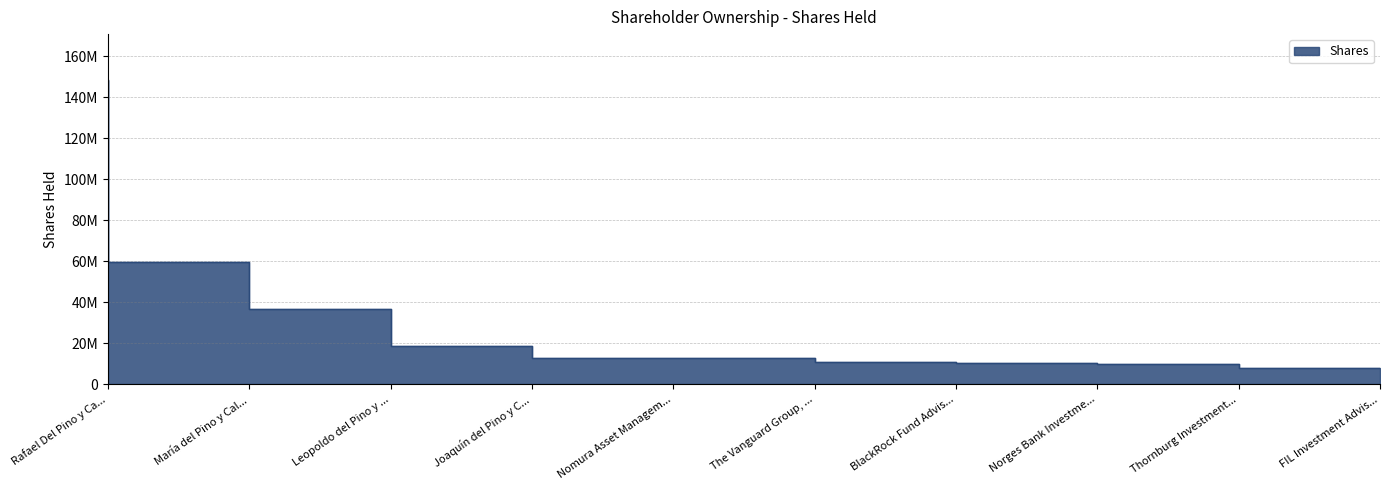

Where does the data first go above 12805021?

Rafael Del Pino y Ca...